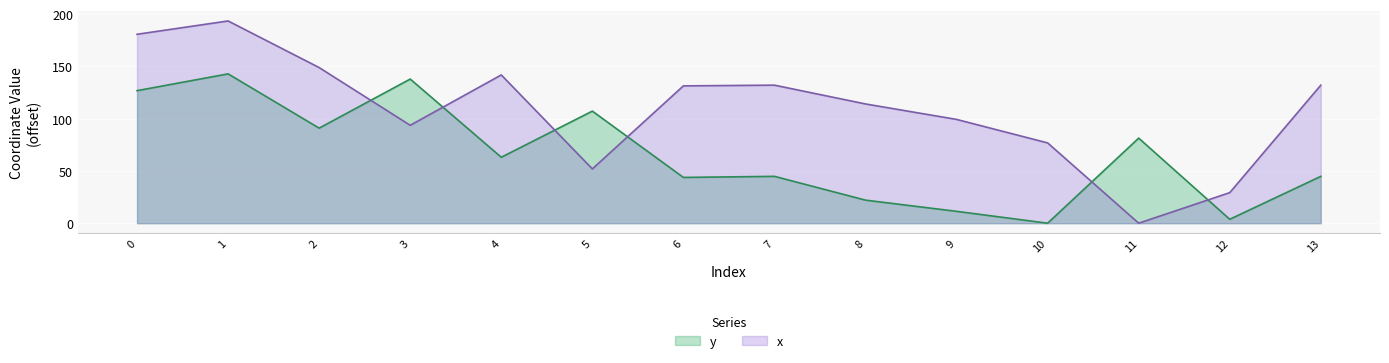

How many lines are shown in the chart?

2